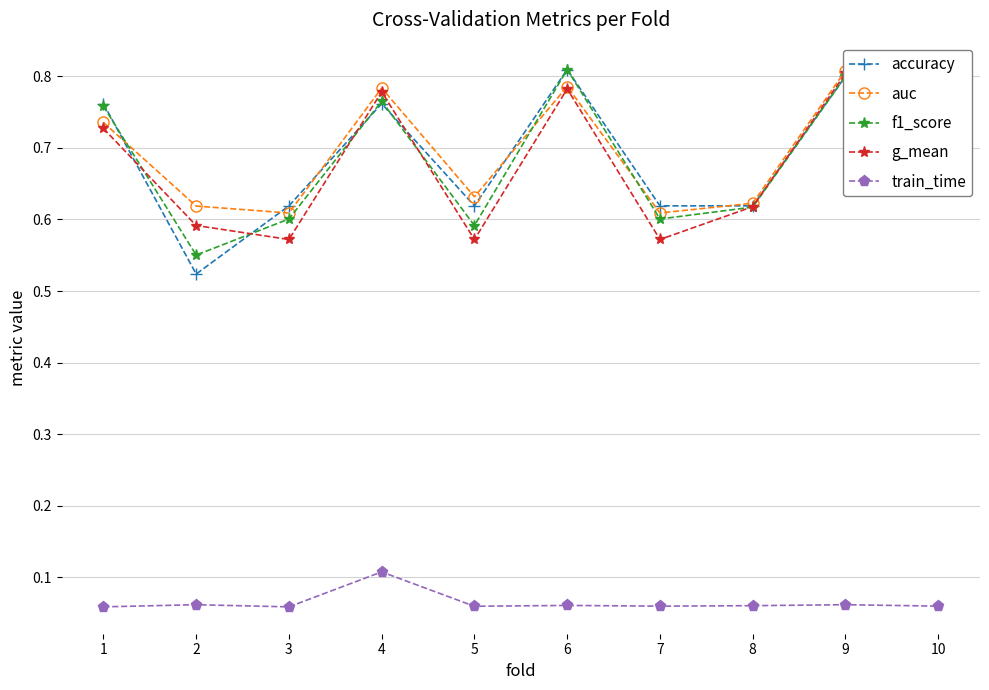

True or false: auc has a value of 0.8 at 6.

True